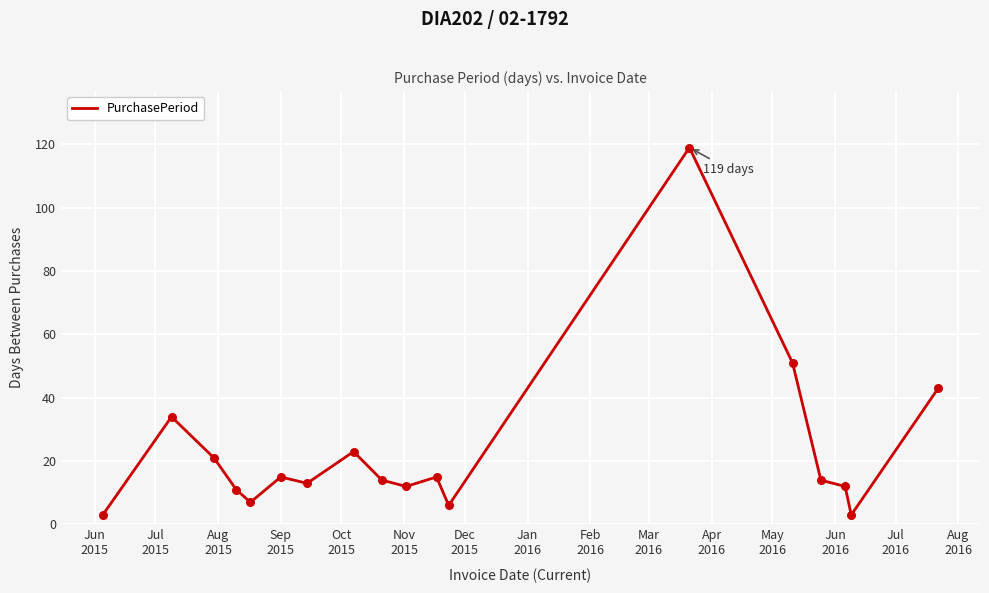

What is the difference between the maximum and minimum values?

116